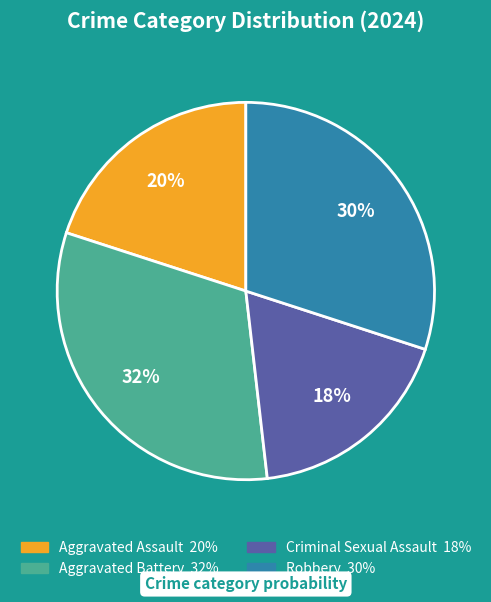

Is there a majority slice in this chart?

No